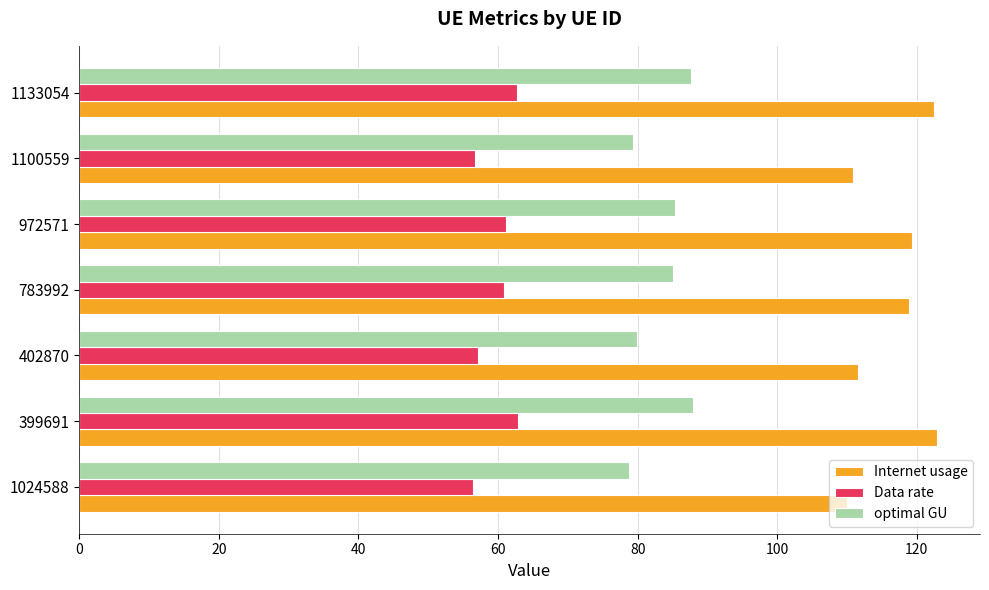

What is the total value across all series at 783992?

264.9